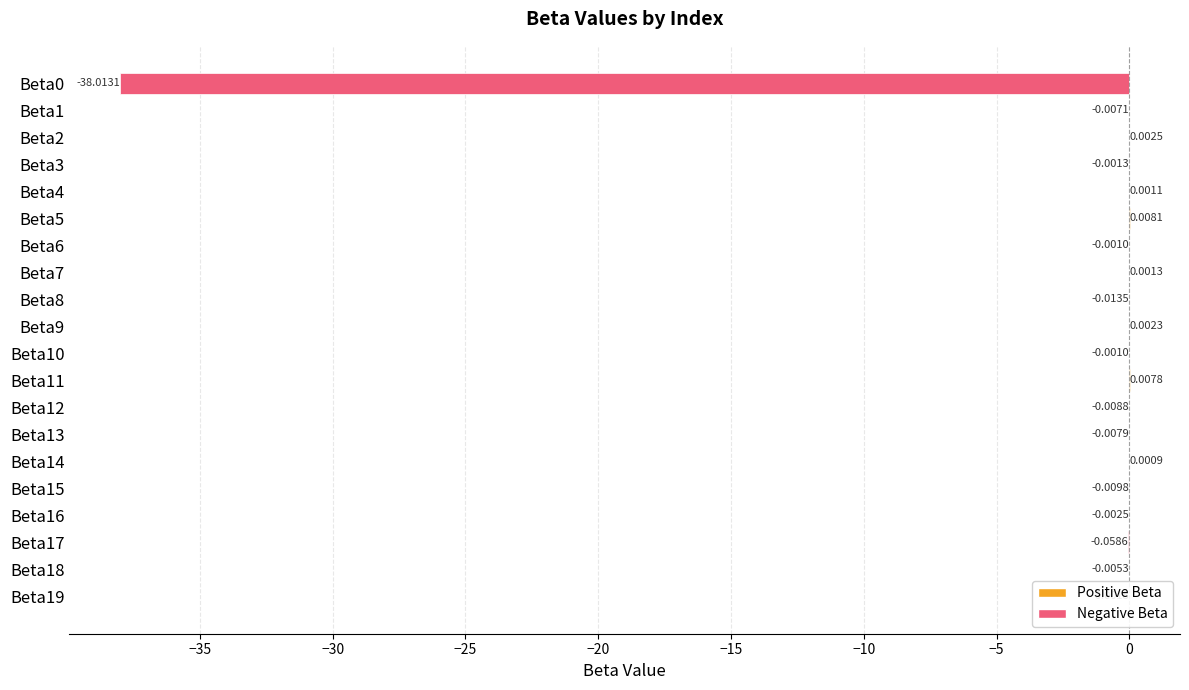

How many positive values are there?

7